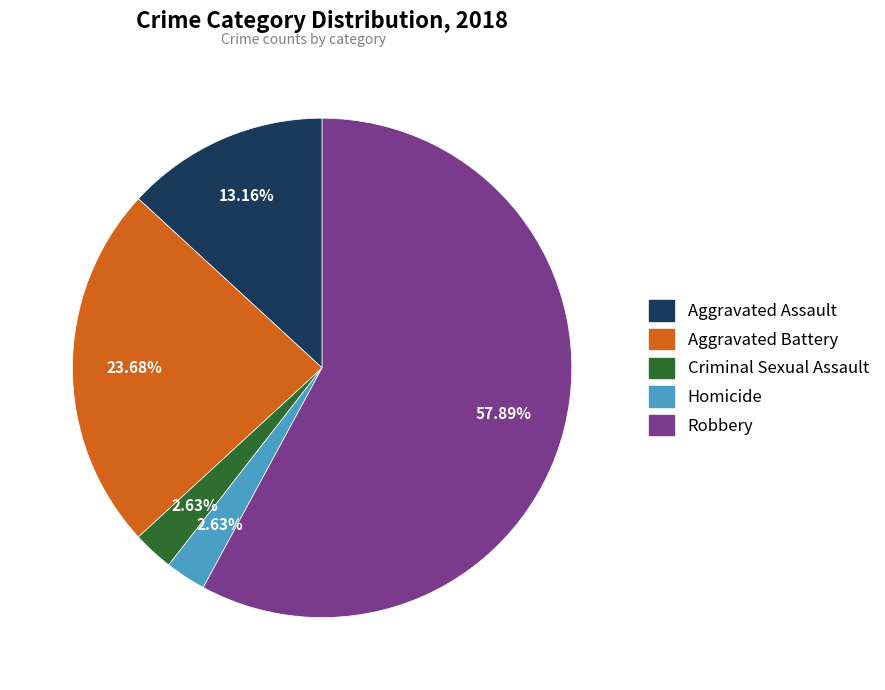

True or false: Criminal Sexual Assault accounts for 3% of the total.

True